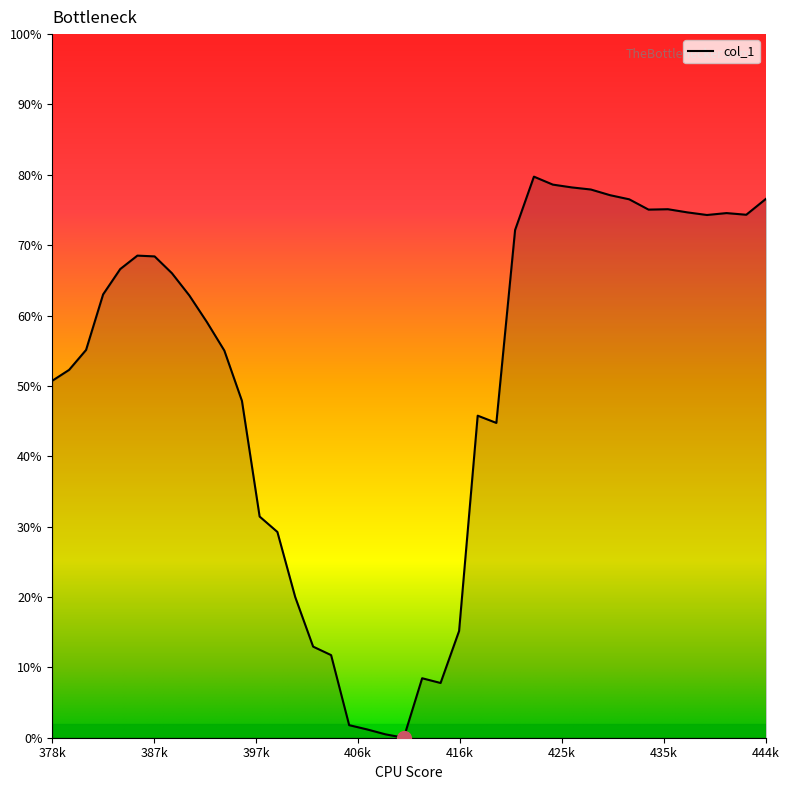

Does the chart display data point markers on the line(s)?

No